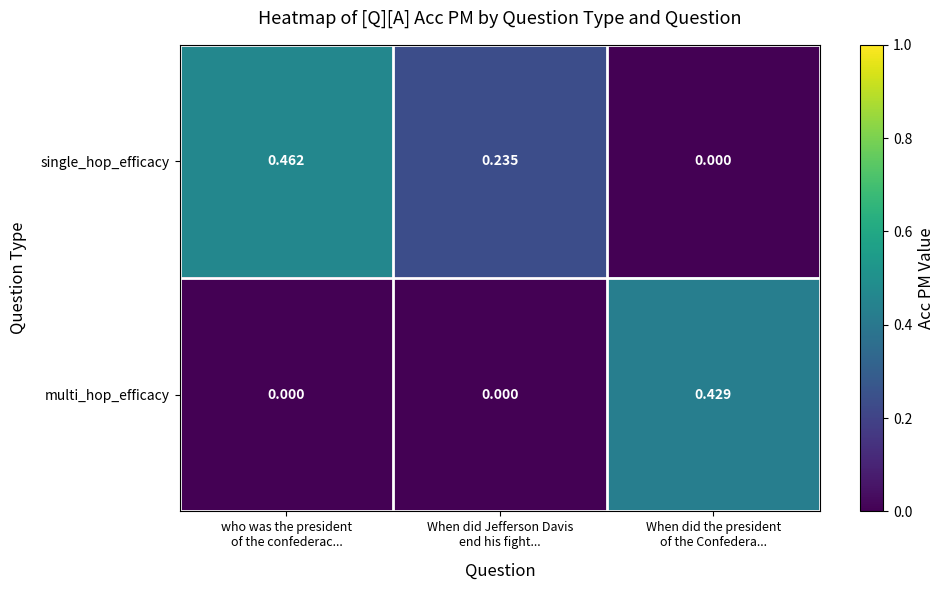

List the series in order of their overall mean, lowest first.

multi_hop_efficacy, single_hop_efficacy